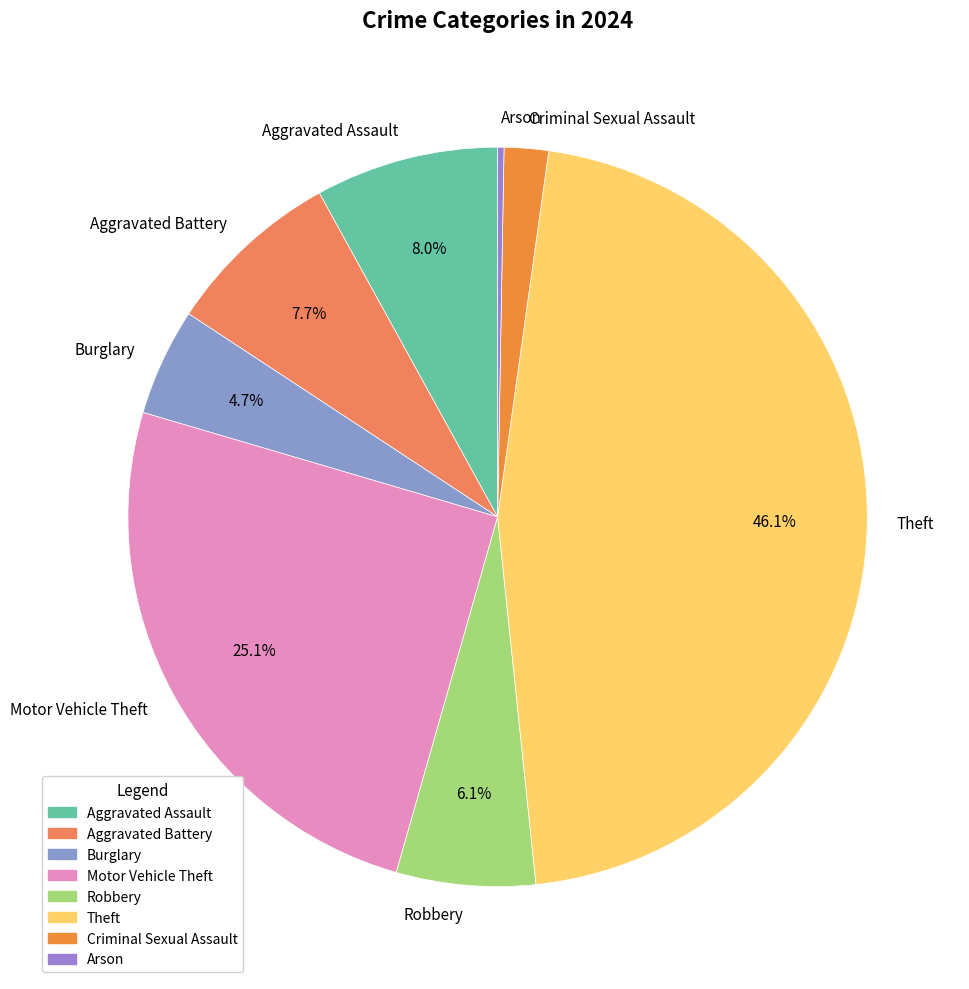

Which slice is the largest?

Theft